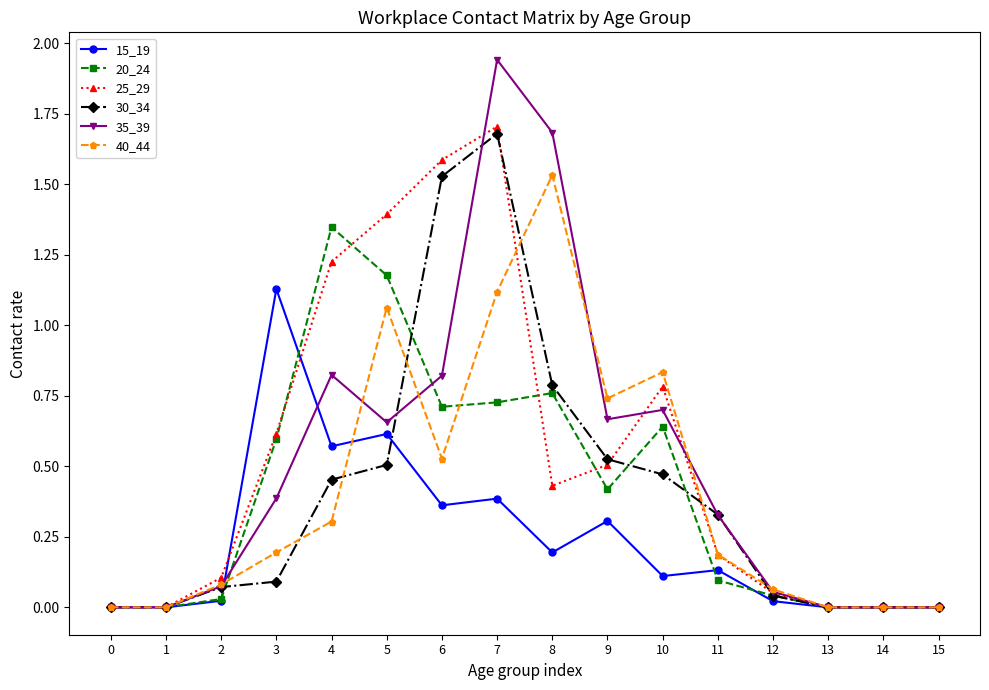

At which category does 35_39 reach its first local peak?

4